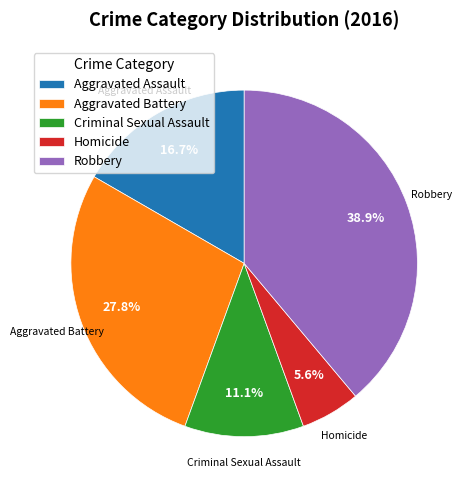

How many slices are in this pie chart?

5